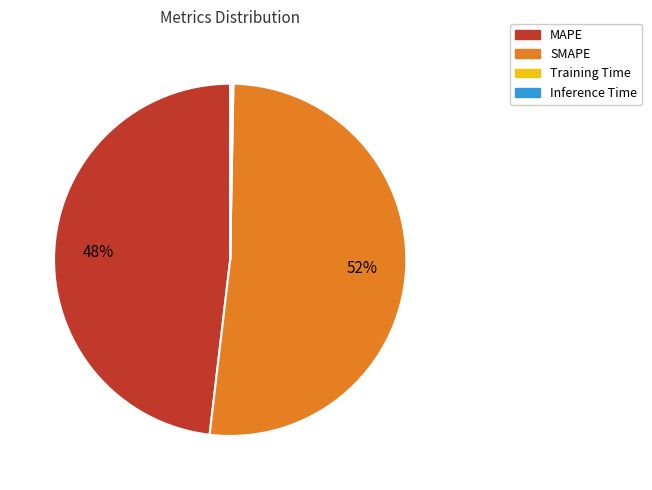

The MAPE slice represents 48% of the pie. True or false?

True